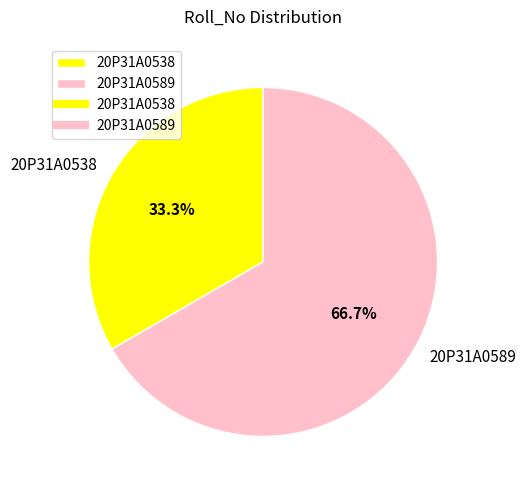

Rank the categories by value from highest to lowest.

20P31A0589, 20P31A0538